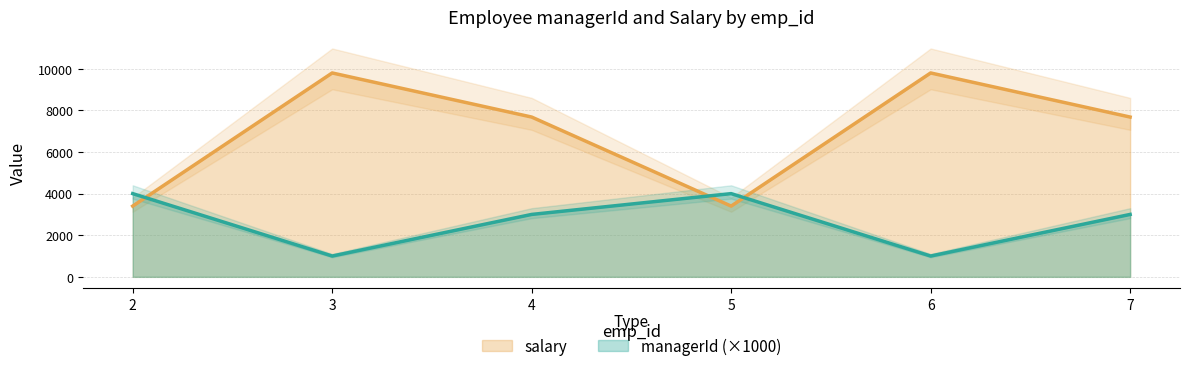

Where is the first local maximum for salary?

3